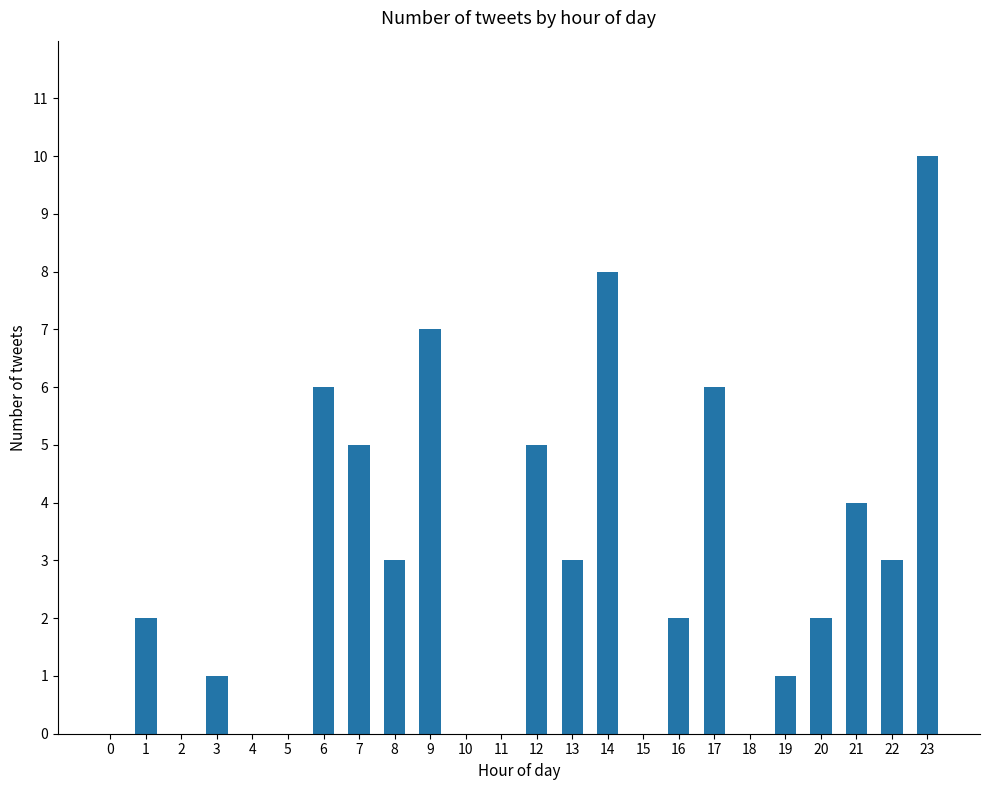

Which category has the highest value across all series?

23